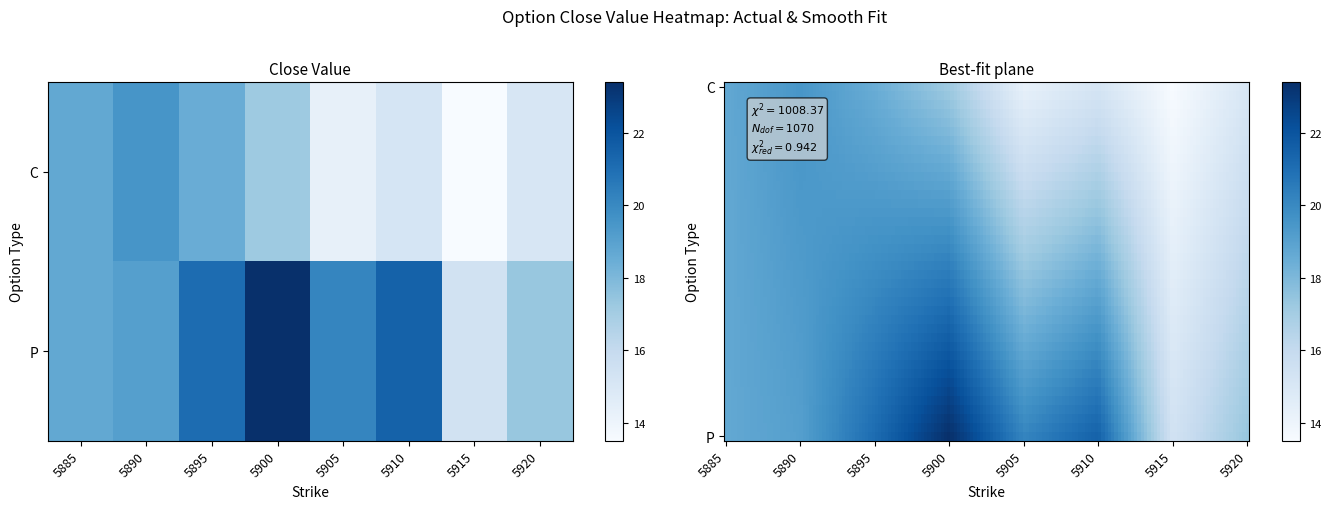

Between 5895 and 5885, which is larger?

5885